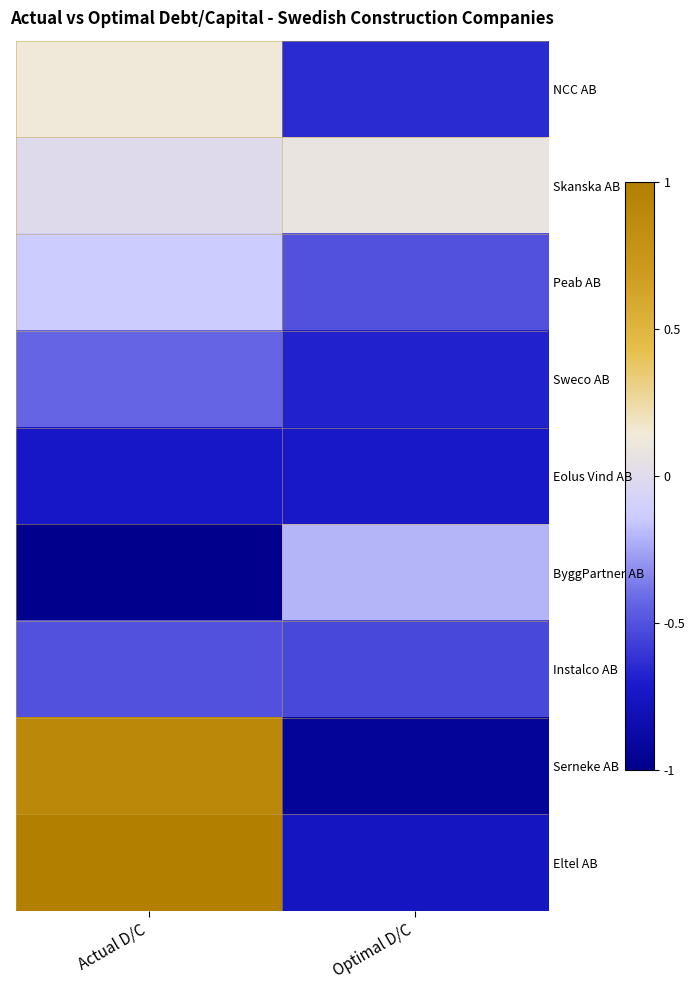

Rank the series at Optimal D/C from lowest to highest value.

Serneke AB, Eltel AB, Eolus Vind AB, Sweco AB, NCC AB, Instalco AB, Peab AB, ByggPartner AB, Skanska AB